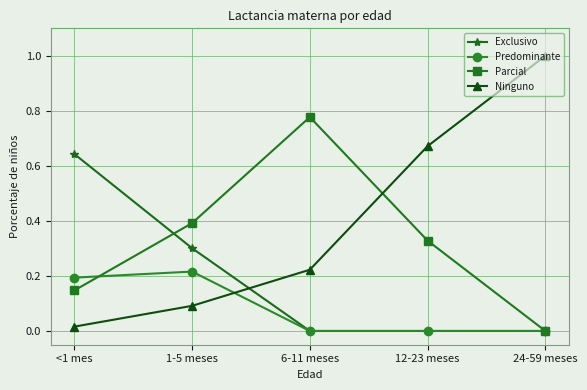

True or false: Exclusivo has more than 1 interior local peaks.

False